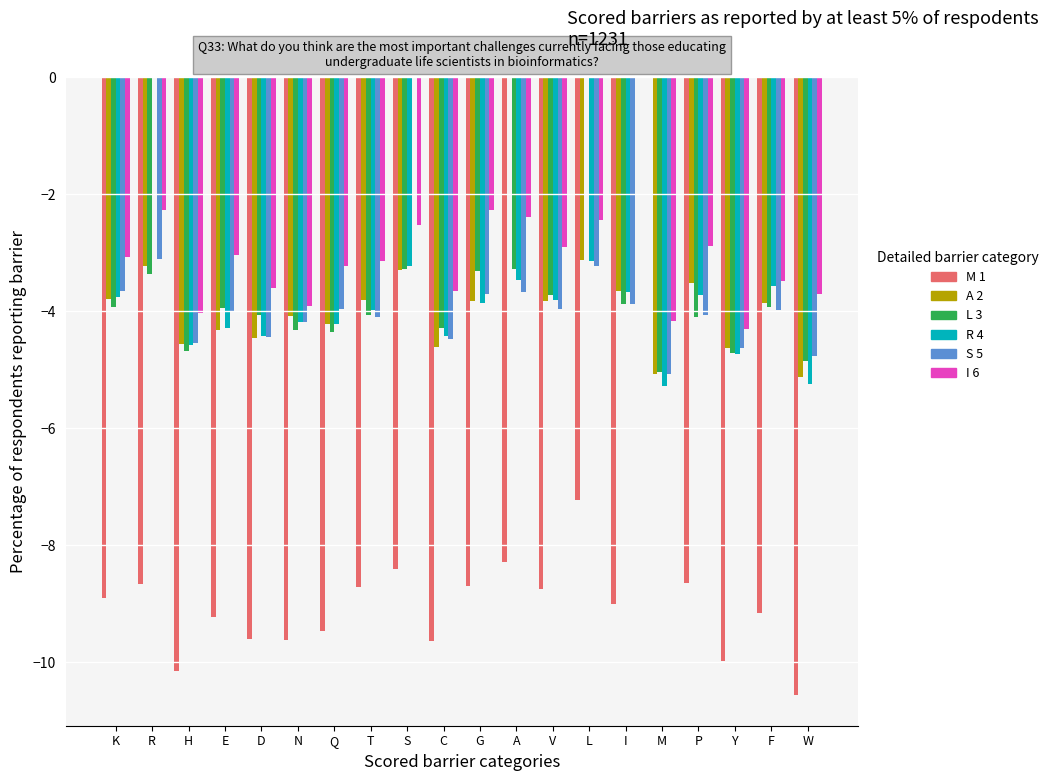

Is it true that M 1 equals -12.4 at L?

False